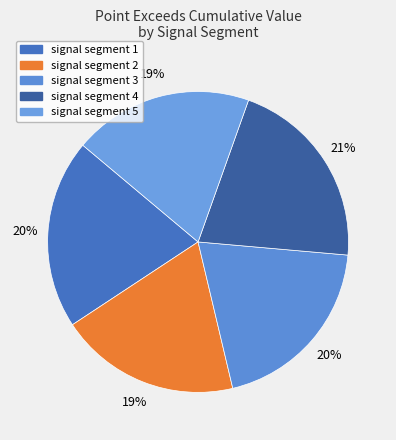

To the nearest percent, what is the combined percentage of signal segment 1 and signal segment 4?

41%